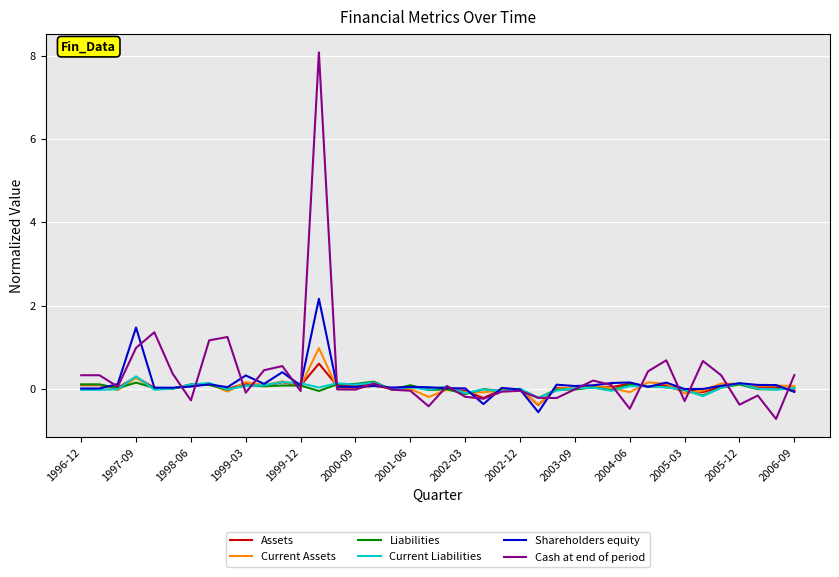

What is the maximum value shown in the chart?

8.1